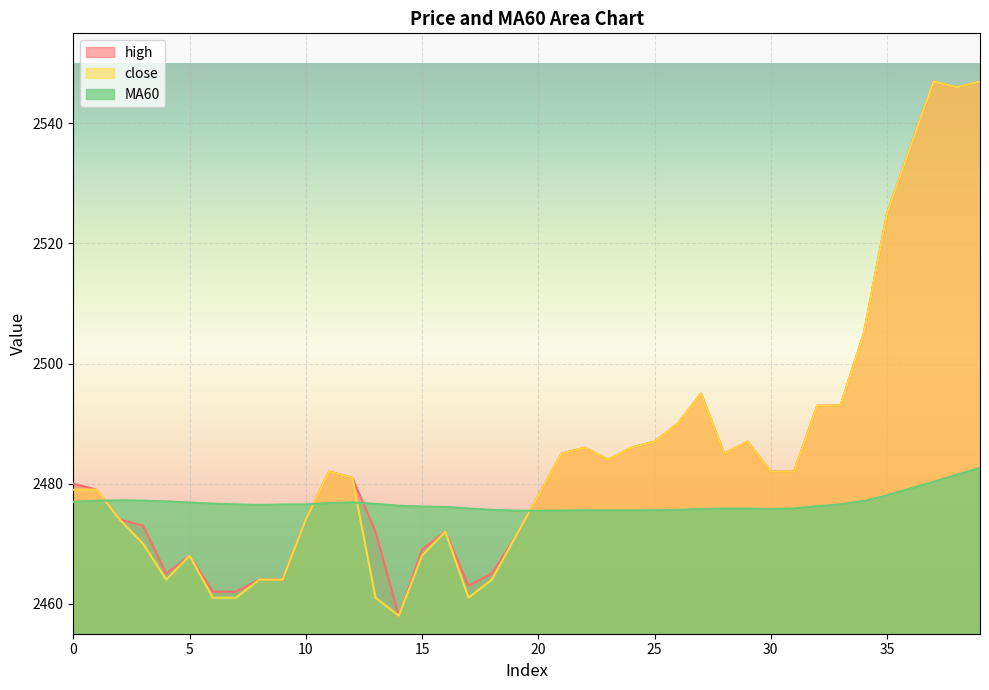

Rank the categories by MA60 value from lowest to highest.

20, 19, 21, 23, 24, 22, 25, 26, 18, 27, 30, 28, 29, 17, 31, 16, 15, 32, 14, 8, 9, 7, 10, 33, 13, 6, 11, 5, 12, 0, 4, 34, 1, 3, 2, 35, 36, 37, 38, 39